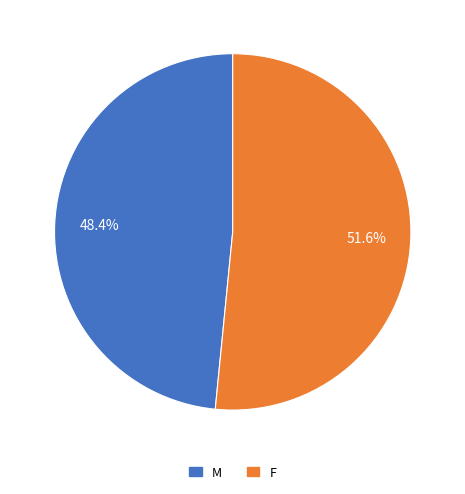

Is it true that F is 64% of the pie?

False